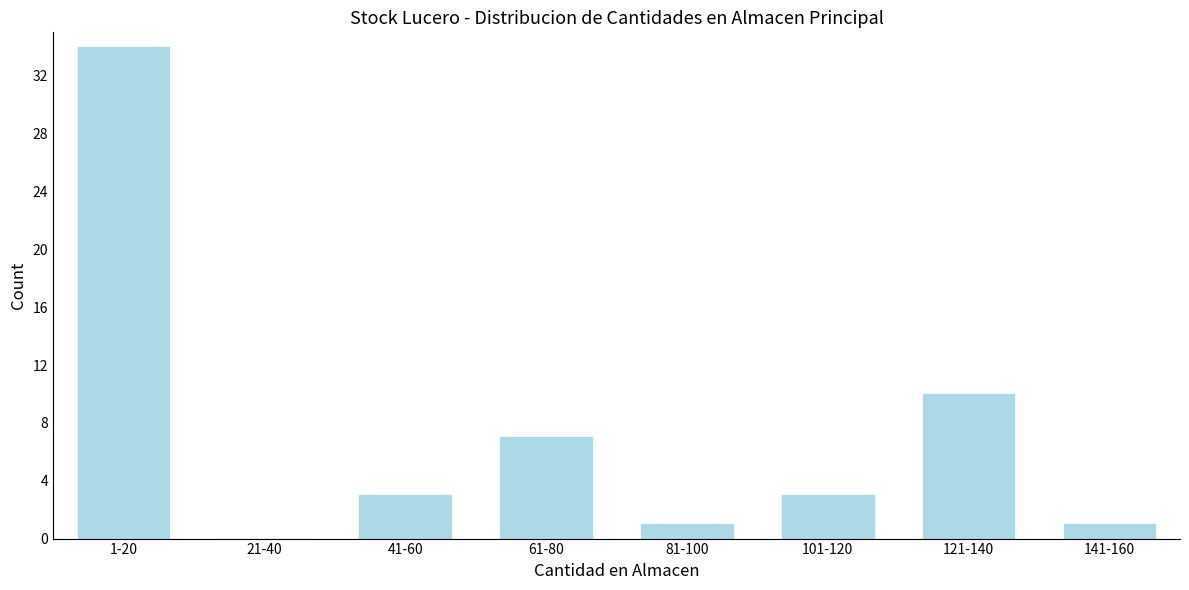

Reading left to right, extract all data points from this chart.

1-20=34	21-40=0	41-60=3	61-80=7	81-100=1	101-120=3	121-140=10	141-160=1